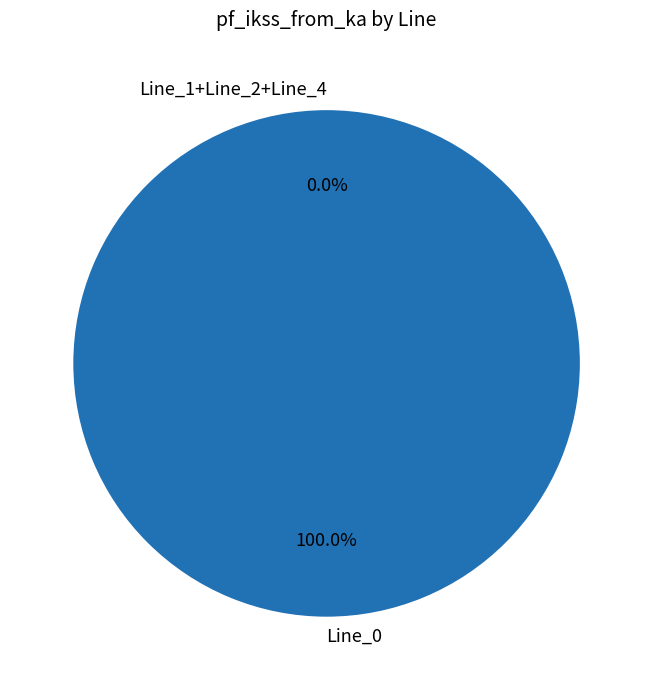

Combined, do Line_0 and Line_2 account for over 50%?

Yes